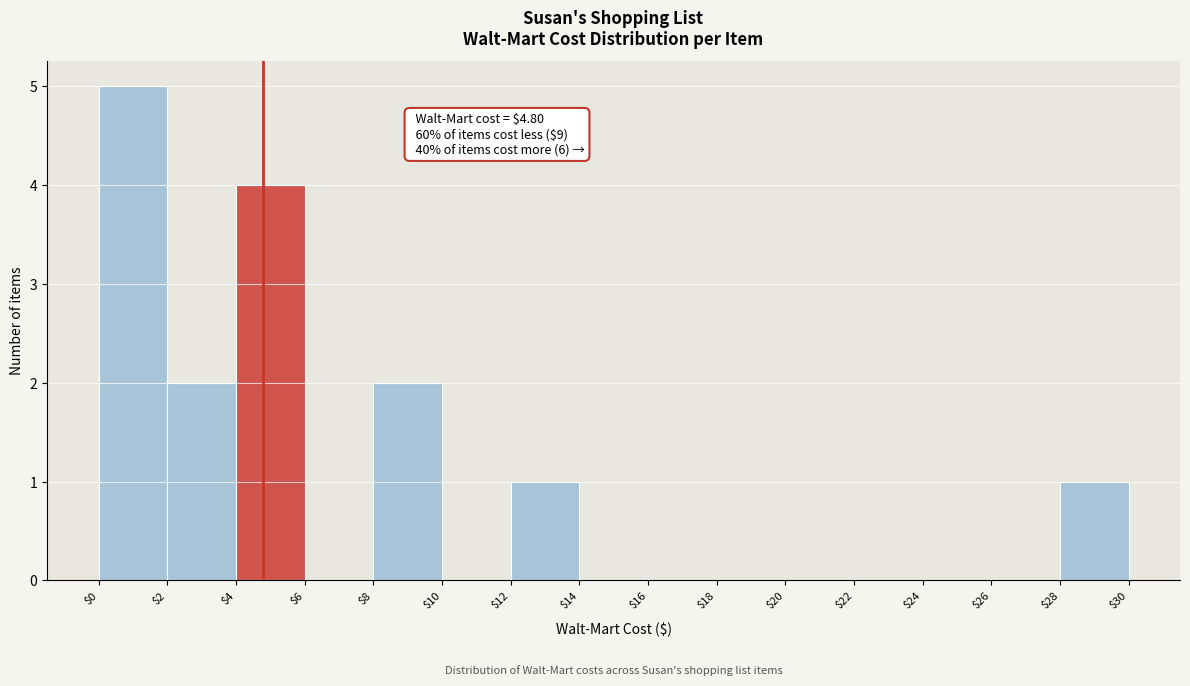

Which range on the x-axis has the tallest bar?

$0 to $2